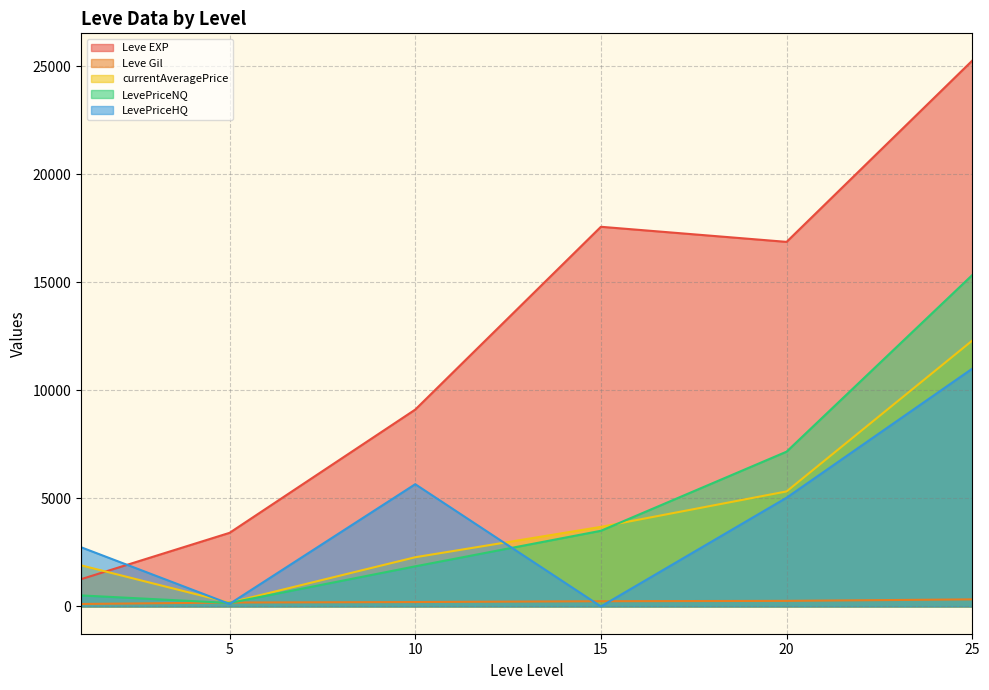

Where is the first local maximum for LevePriceHQ?

1